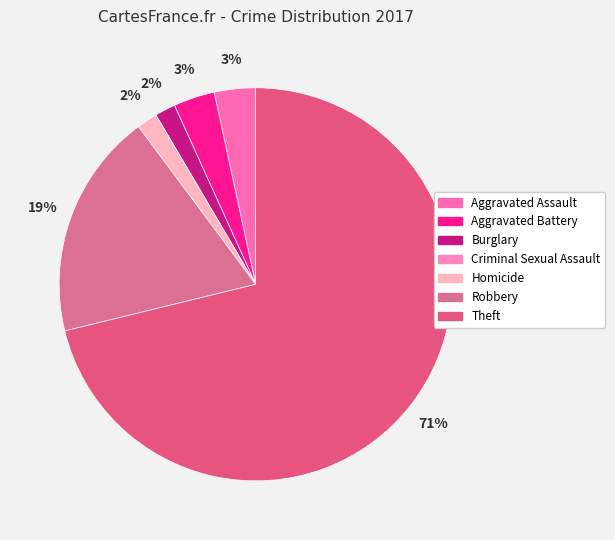

Which slice is the largest?

Theft